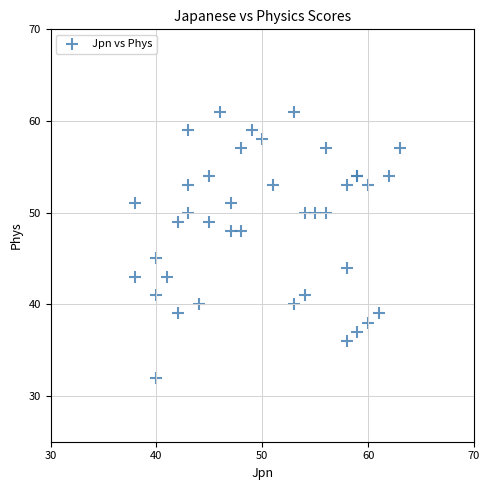

What Y value in the scatter plot is closest to 46?

45